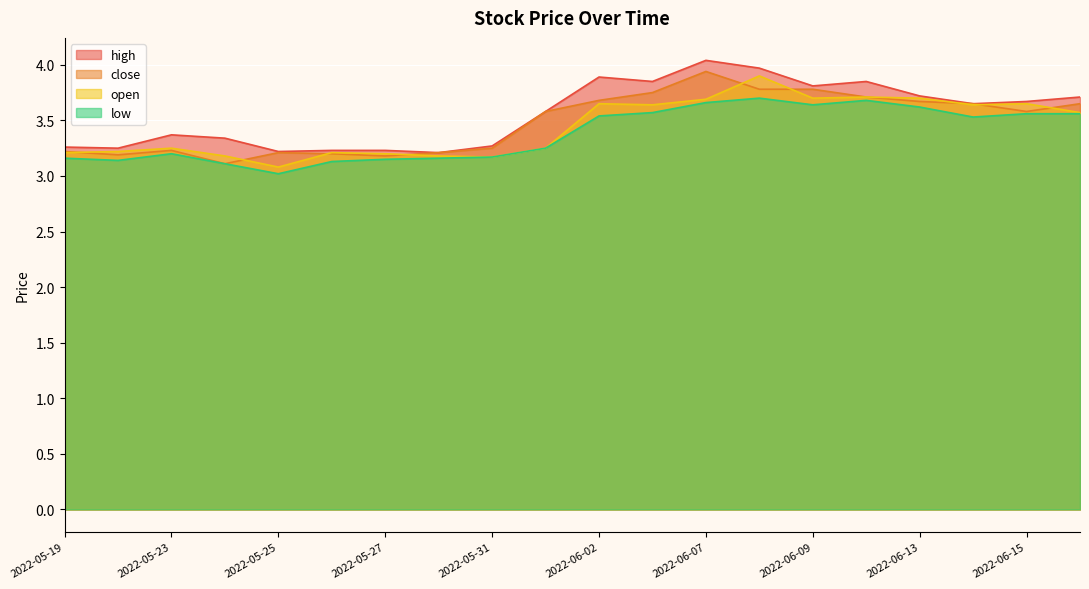

Which series changed the most between 2022-05-27 and 2022-06-06?

high